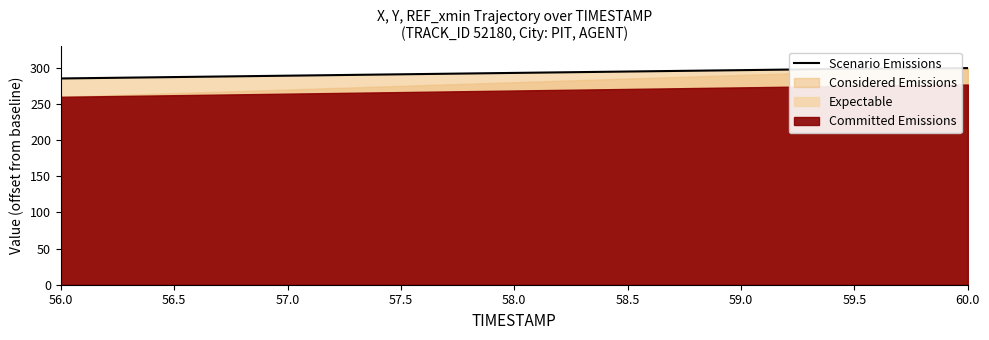

What position from the left is 57.5?

4